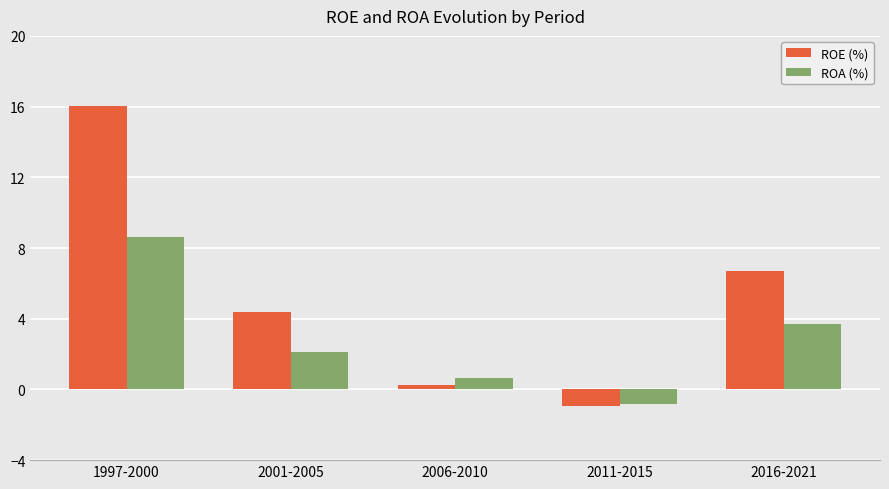

The ROE (%) series shows 1.3 at 2001-2005. True or false?

False